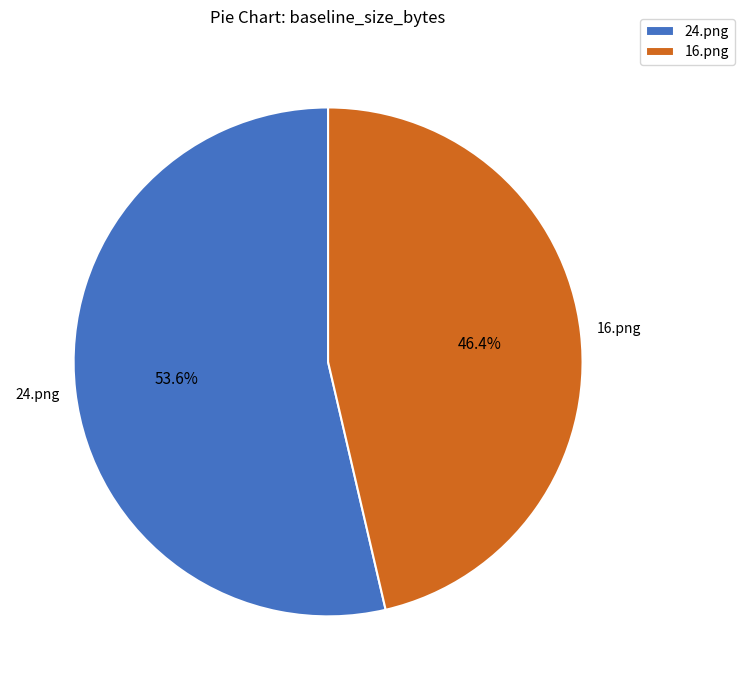

Which slice represents more than half of the pie?

24.png